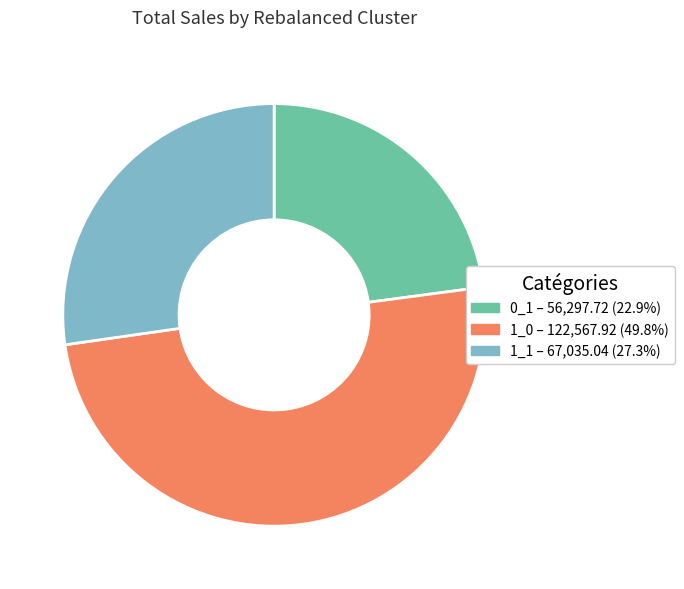

What is the ratio of the value at 1_0 to the value at 0_1?

2.2